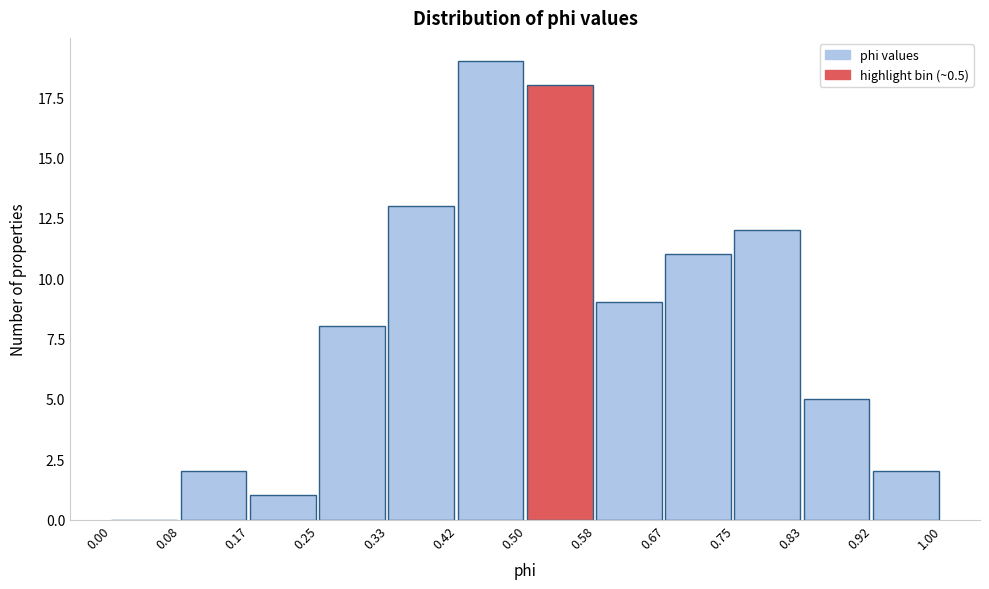

Reading left to right, list every bar in this chart as the range it spans on the x-axis followed by its height. The values are not printed on the chart, so give them approximately, as read against the axis.

0.00 to 0.08: 0
0.08 to 0.17: 2
0.17 to 0.25: 1
0.25 to 0.33: 8
0.33 to 0.42: 13
0.42 to 0.50: 19
0.50 to 0.58: 18
0.58 to 0.67: 9
0.67 to 0.75: 11
0.75 to 0.83: 12
0.83 to 0.92: 5
0.92 to 1.00: 2